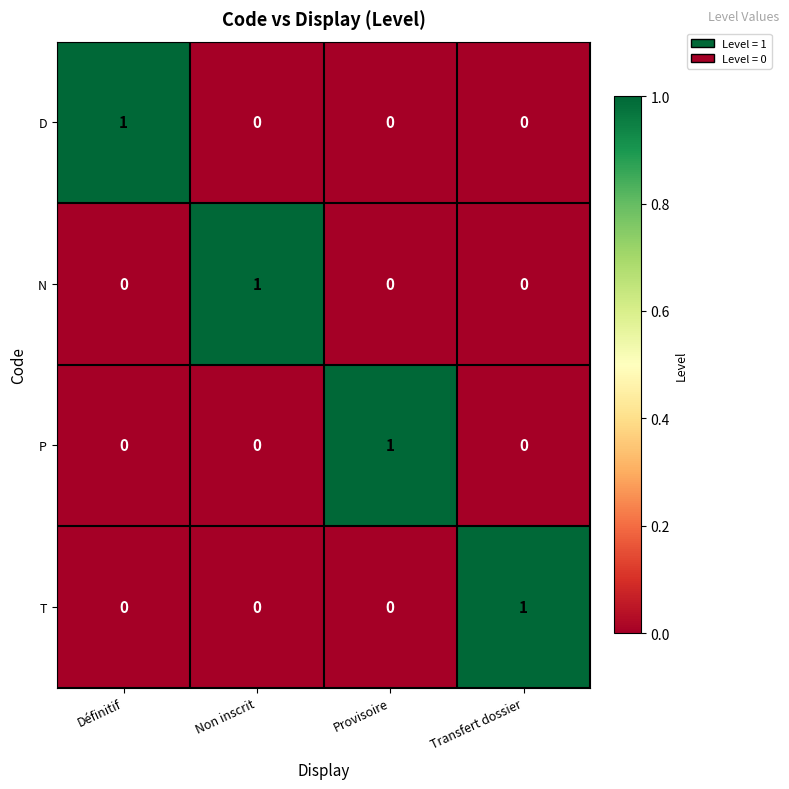

At how many categories does at least one series exceed 0?

4